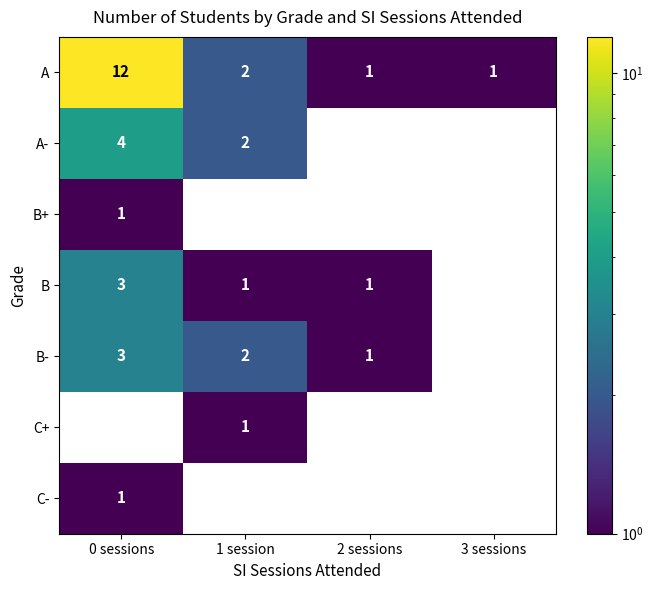

How many B+ values are between 0 and 1?

4